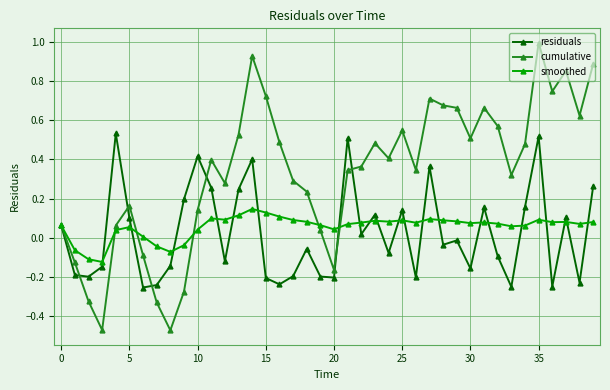

Rank the series by their maximum value, from highest to lowest.

cumulative, residuals, smoothed